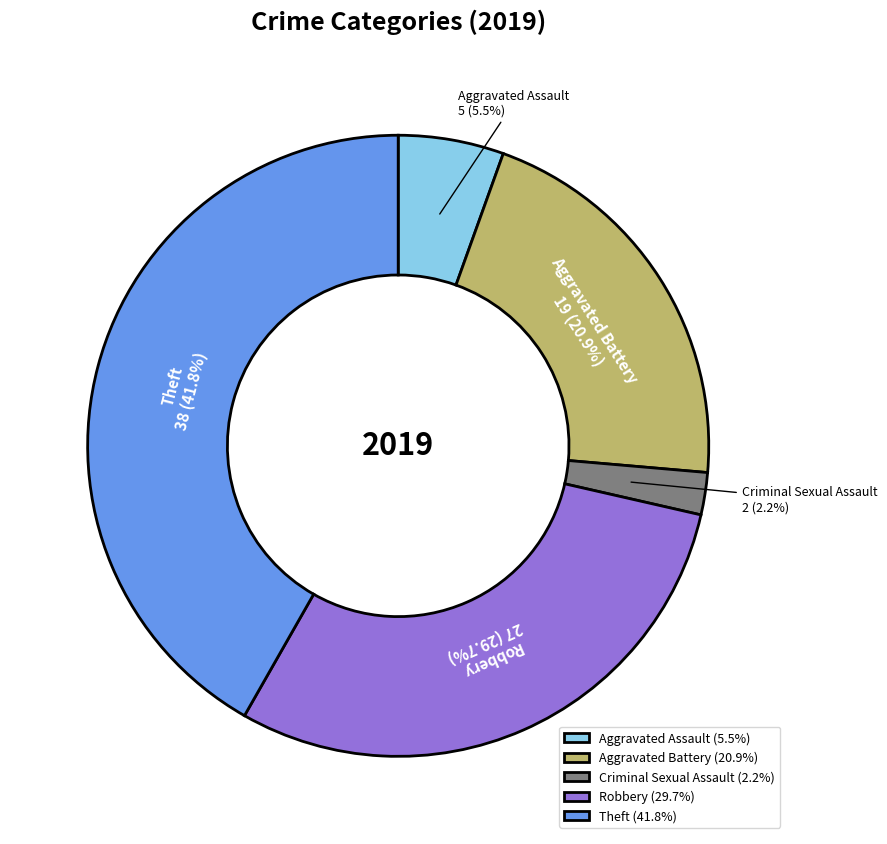

How many slices are in this pie chart?

5